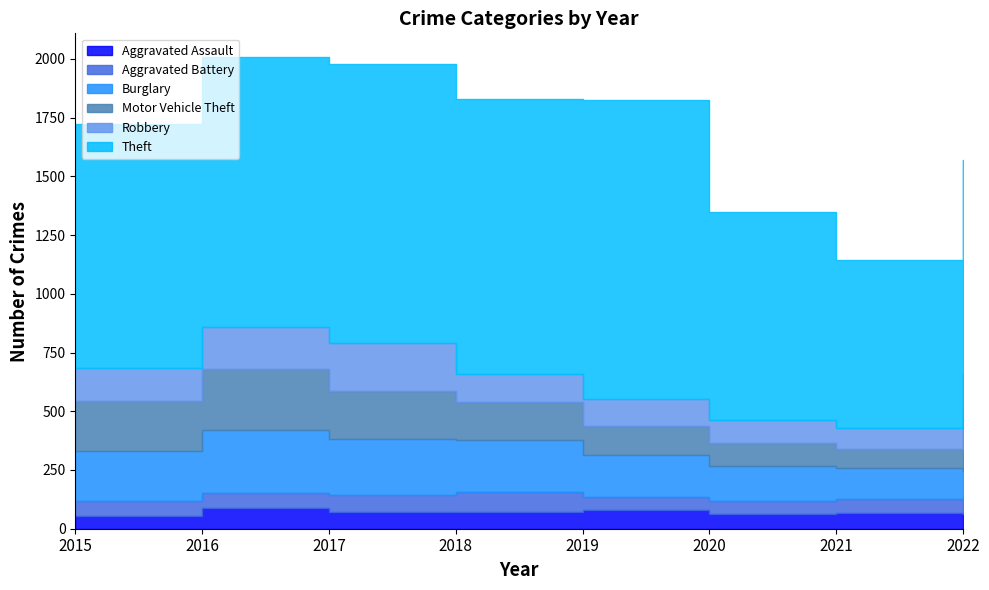

Where is the first local maximum for Aggravated Assault?

2016